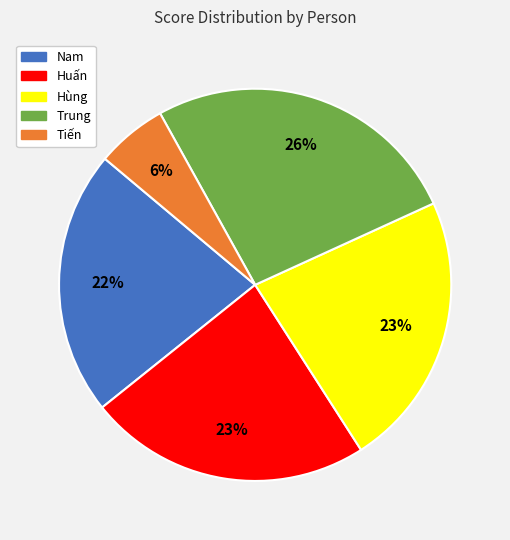

To the nearest percent, what is the average slice percentage?

20%